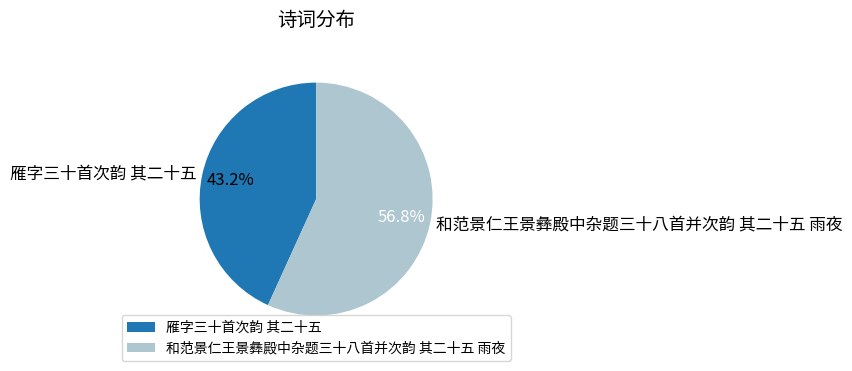

Which category accounts for the majority?

和范景仁王景彝殿中杂题三十八首并次韵 其二十五 雨夜